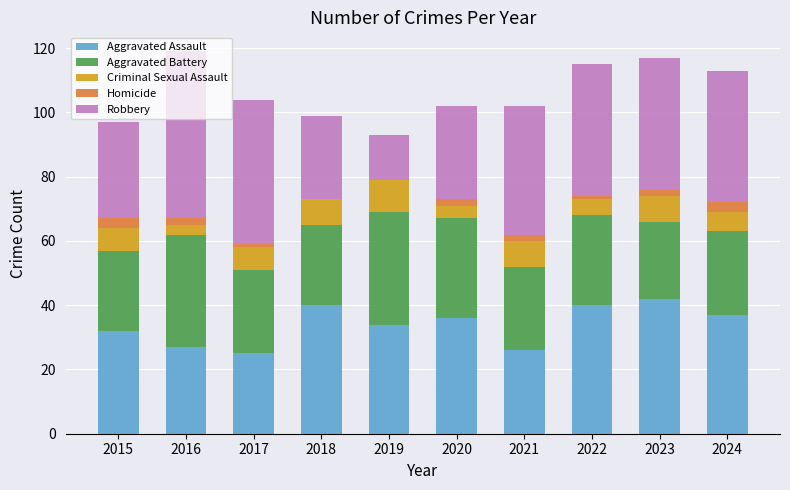

How many series are shown in this chart?

5